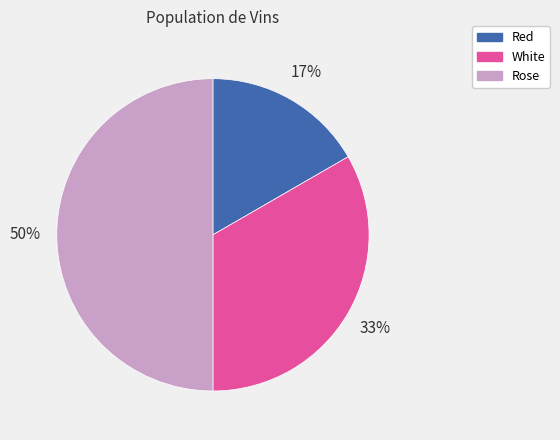

Does Red account for over 50% of the chart?

No